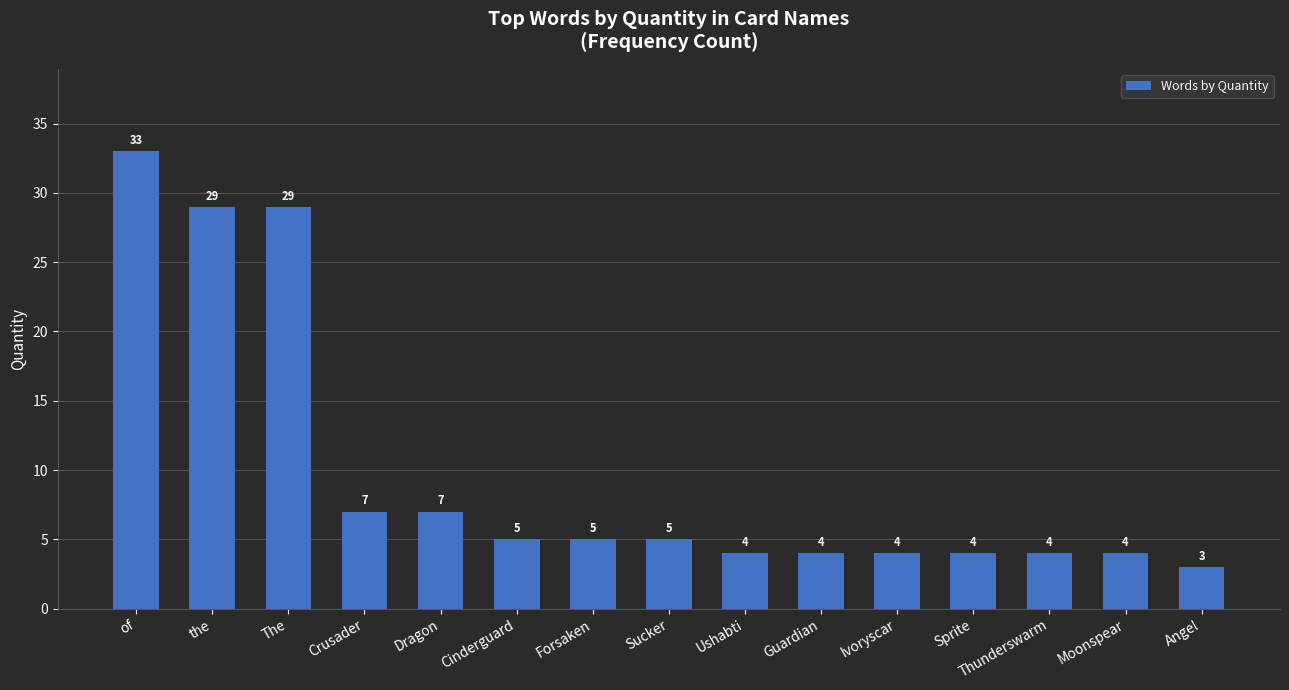

What is the difference between the second highest and minimum values?

26